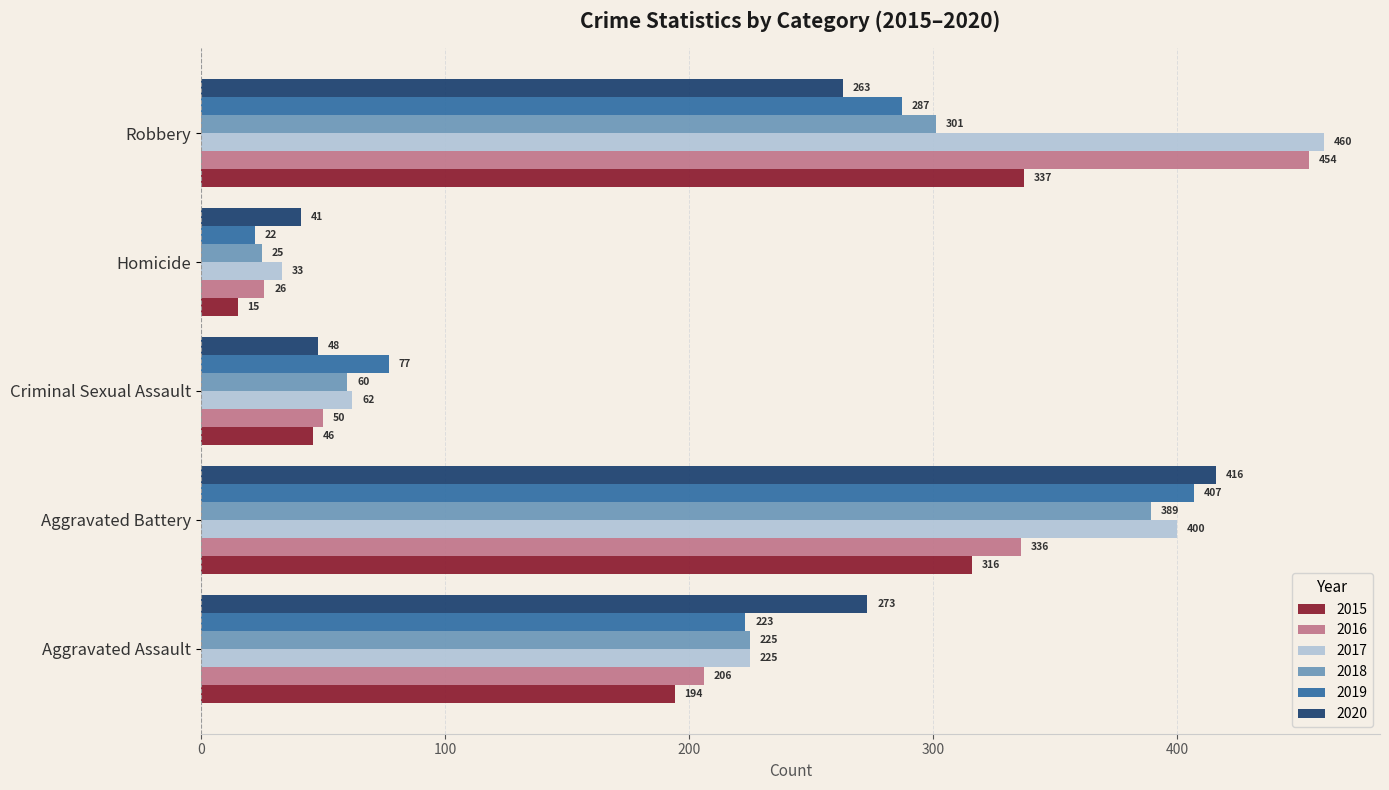

How many data points does each series have?

5